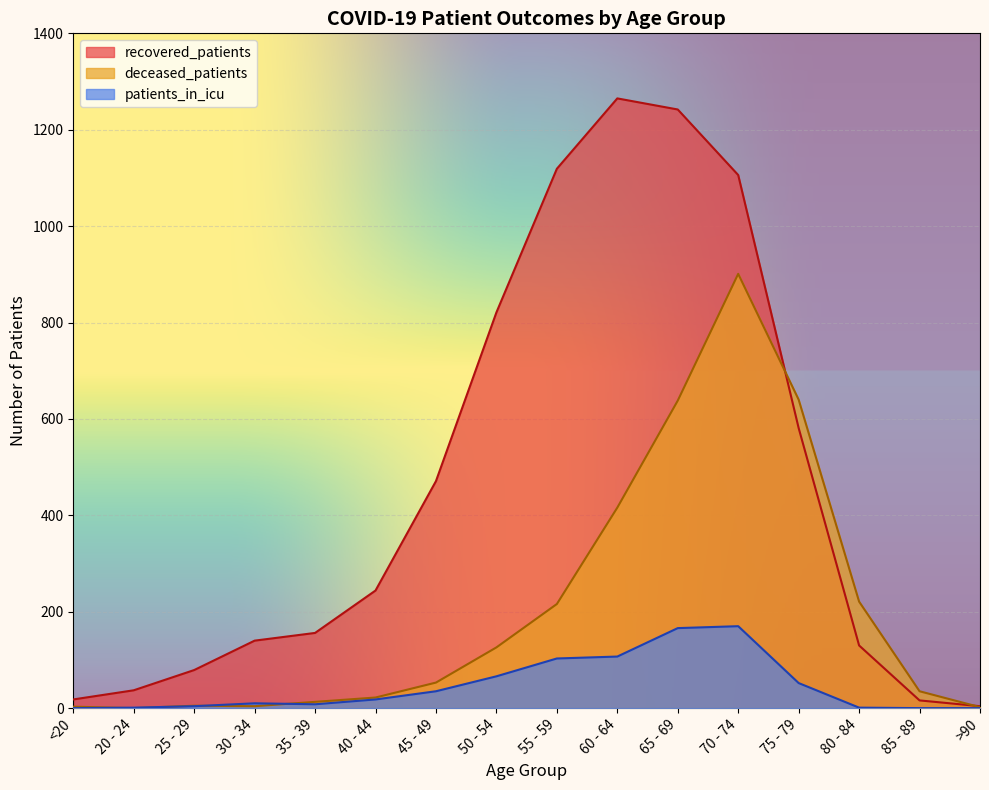

True or false: recovered_patients has a value of 471 at 45 - 49.

True